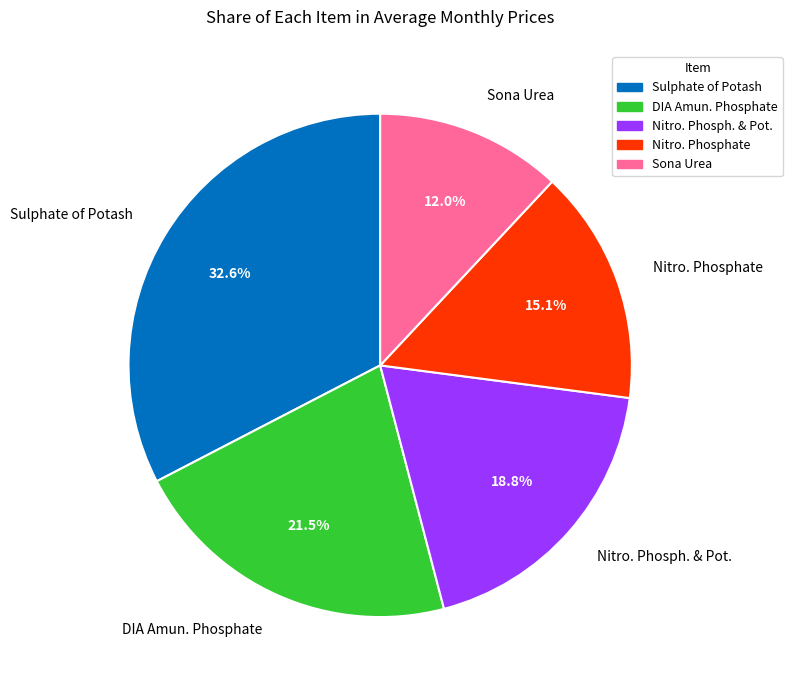

Which category has the smallest portion of the pie?

Sona Urea